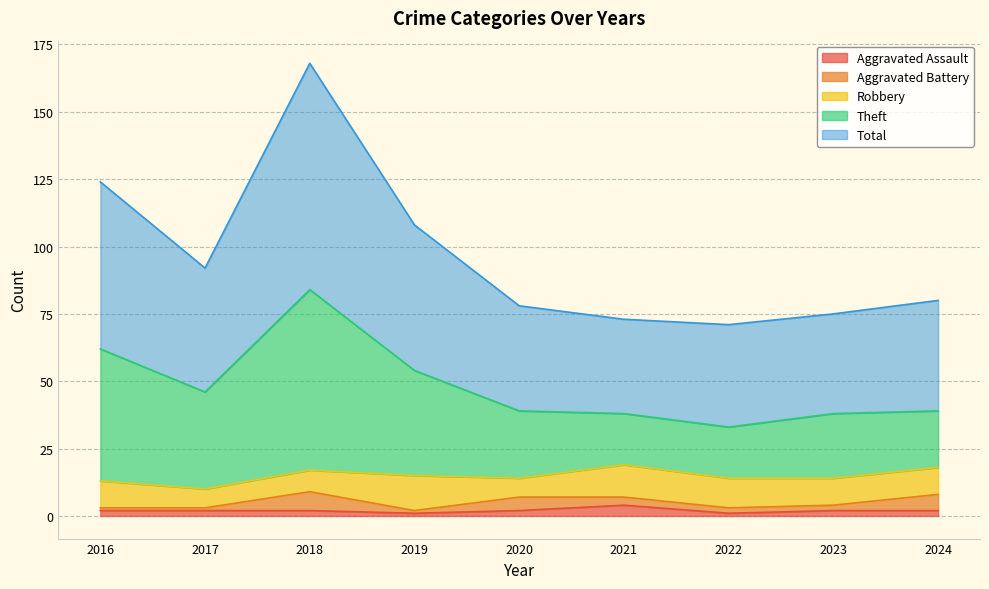

What is the maximum value for Aggravated Assault?

4